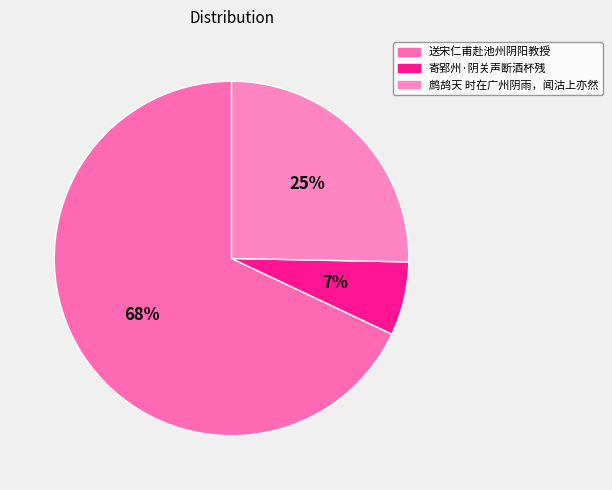

Is the sum of 寄郢州·阴关声断酒杯残 and 送宋仁甫赴池州阴阳教授 greater than half?

Yes